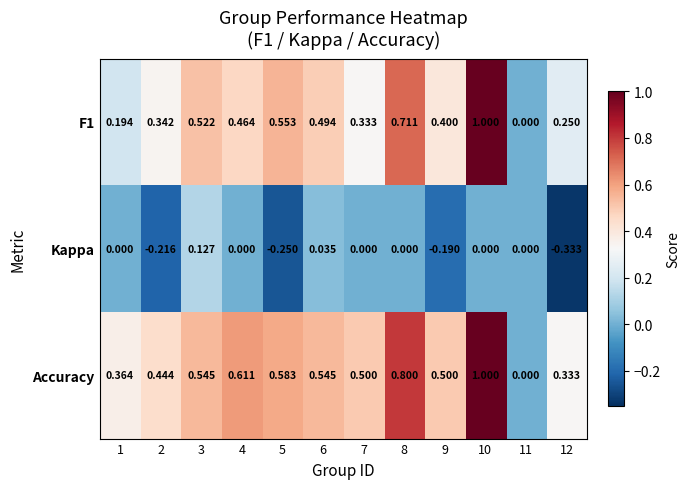

What is the total value across all series at 3?

1.2